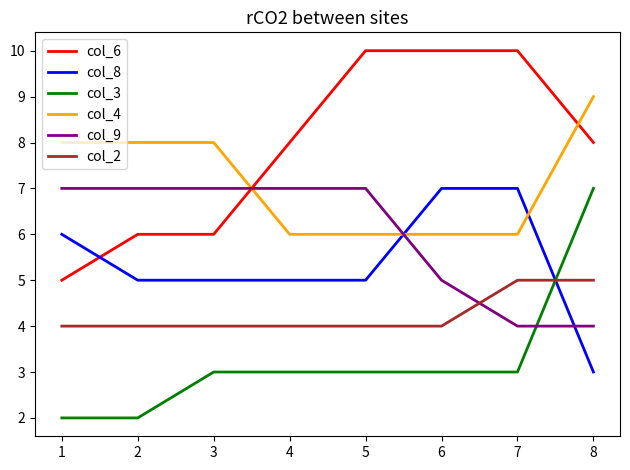

What are all the series names shown in the legend?

col_6, col_8, col_3, col_4, col_9, col_2